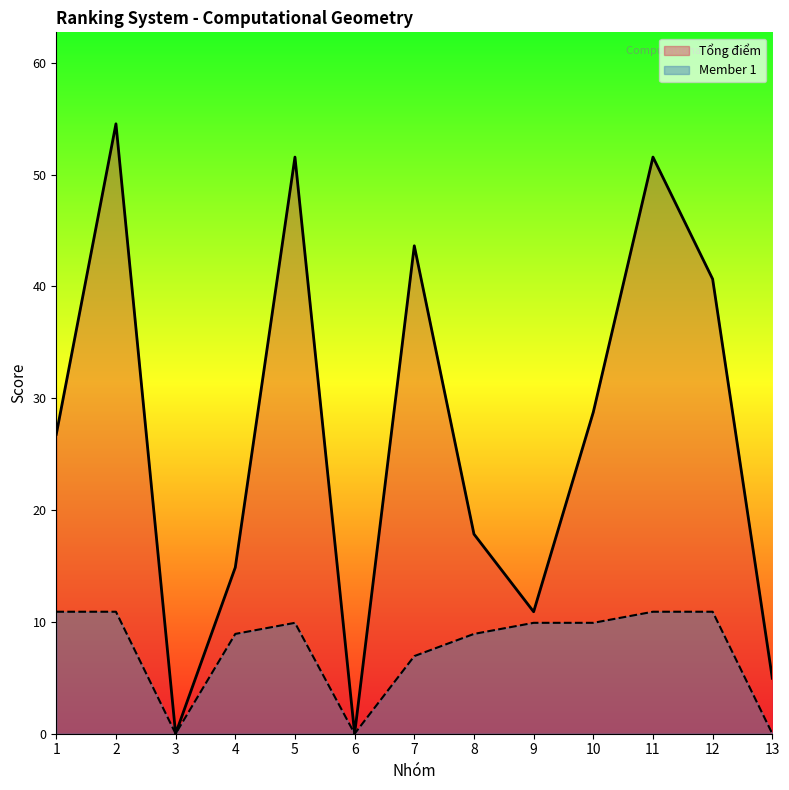

What is the sum of all Tổng điểm values?

349